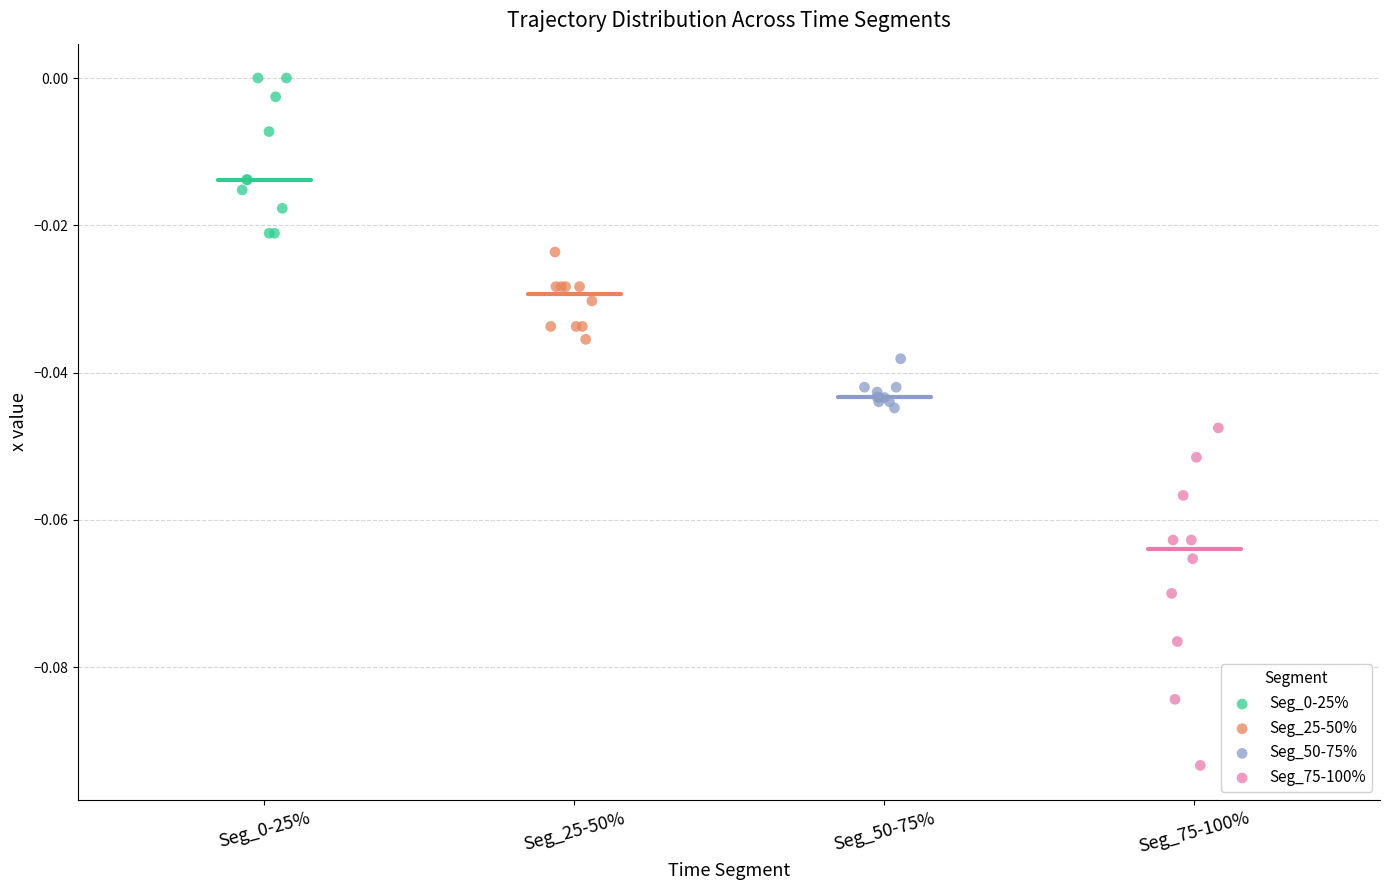

Which series contains the lowest Y value?

Seg_75-100%